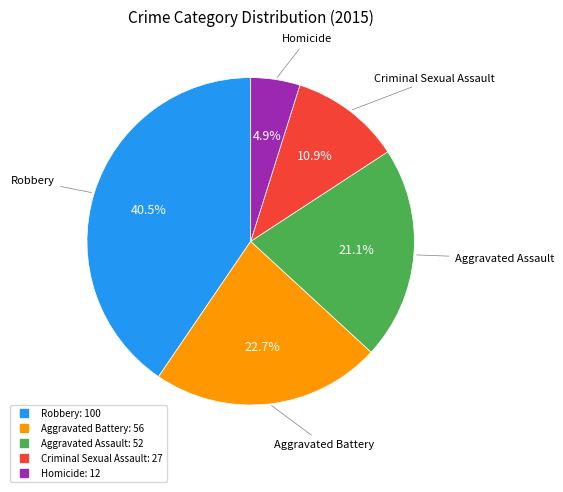

Is Aggravated Battery the majority of the pie?

No